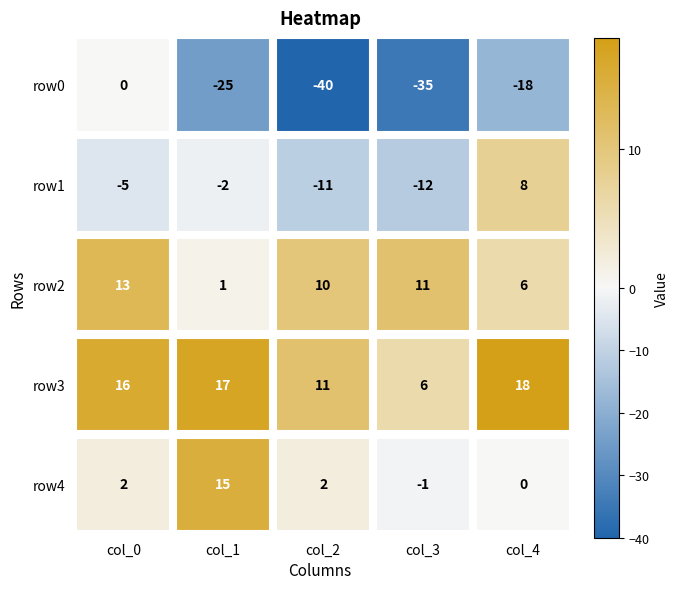

At which label is row3 closest to 12?

2